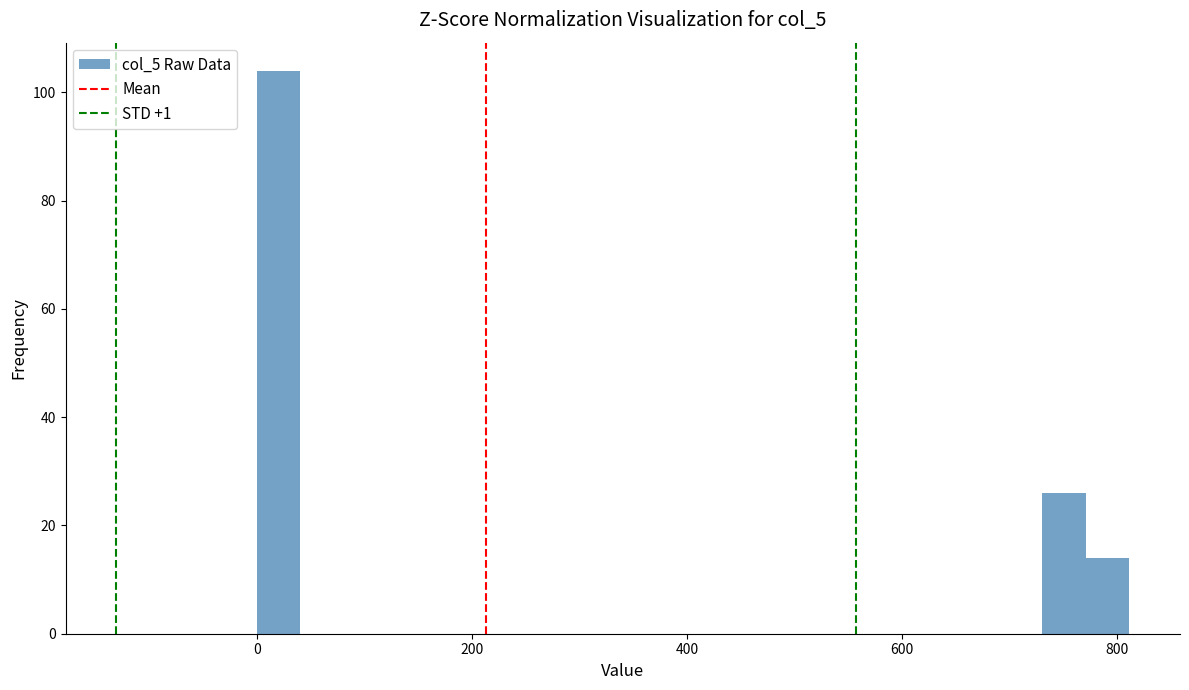

Read against the x-axis, roughly where is the centre of the tallest bar?

20